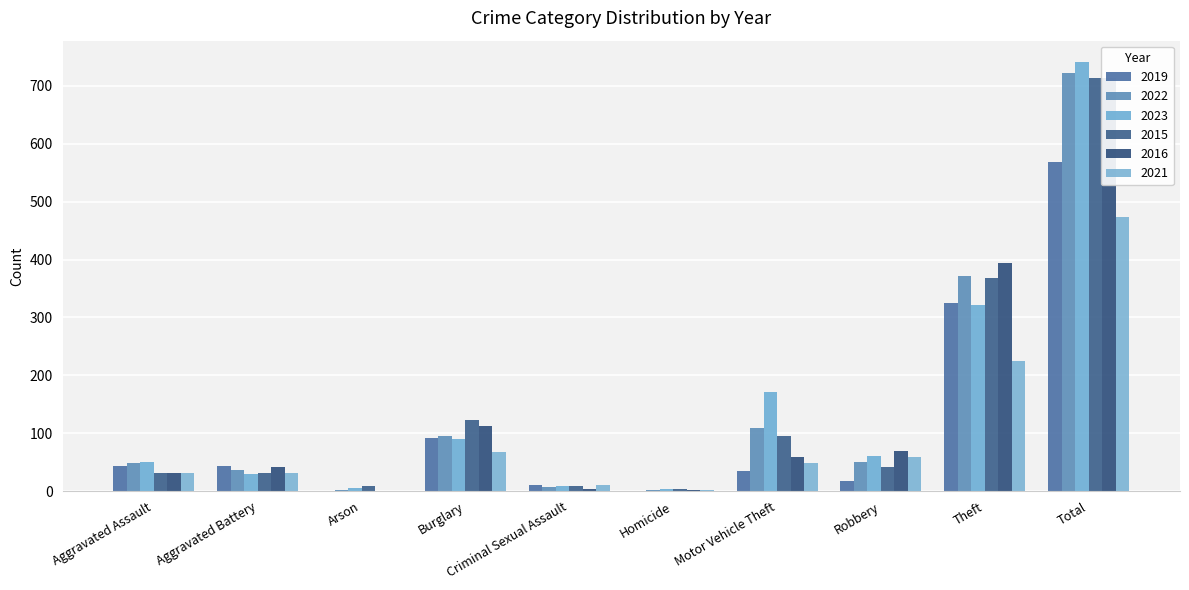

How many positive values does the 2021 series have?

9